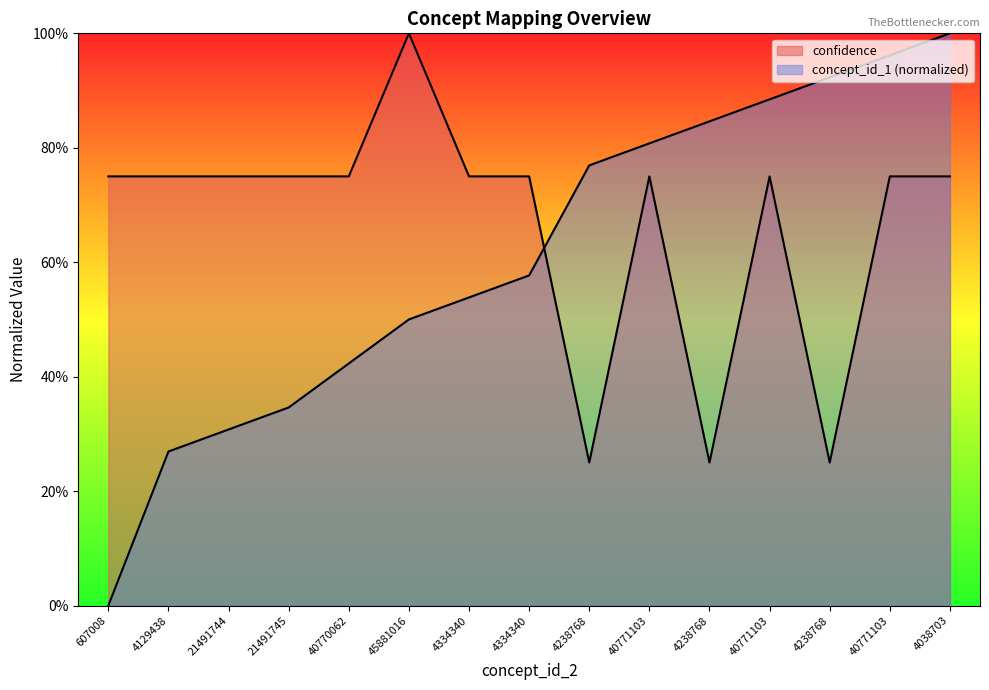

True or false: confidence and concept_id_1 intersect in this chart.

True